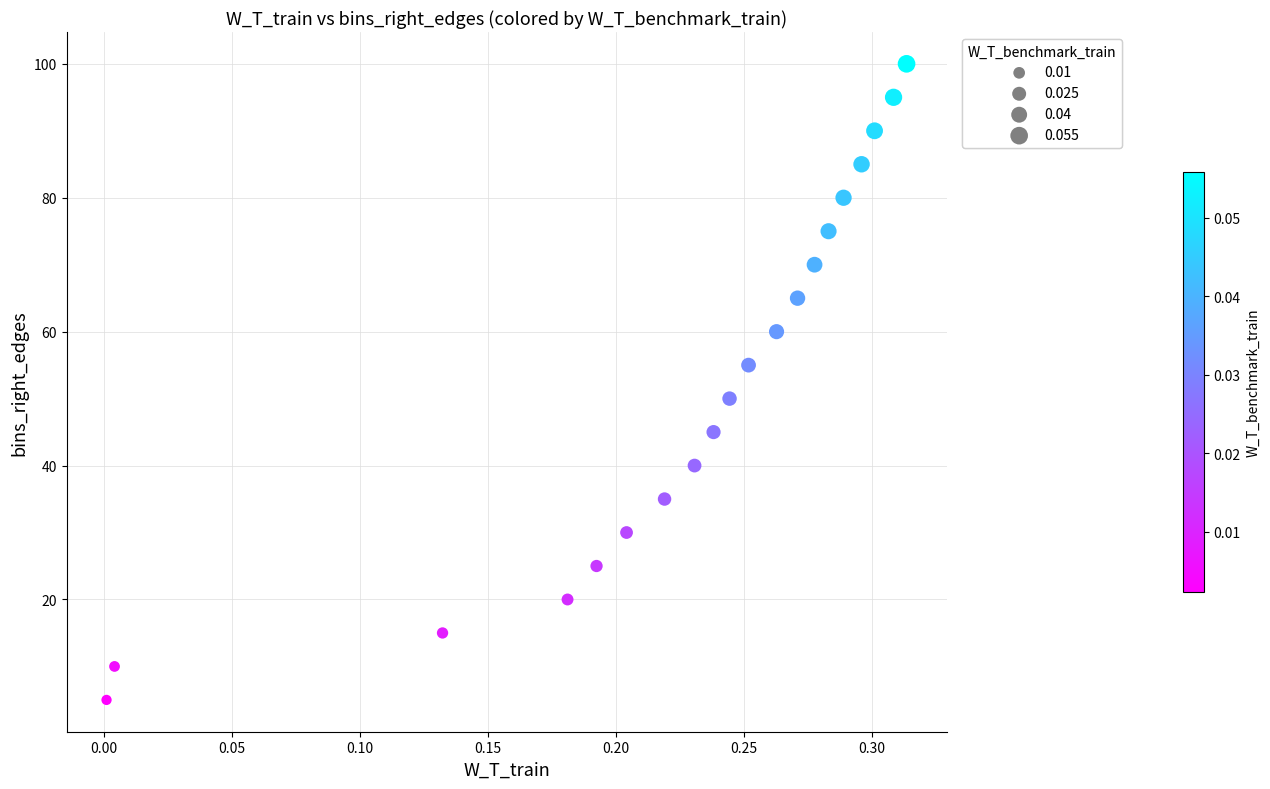

What is the range of Y values (max minus min)?

95